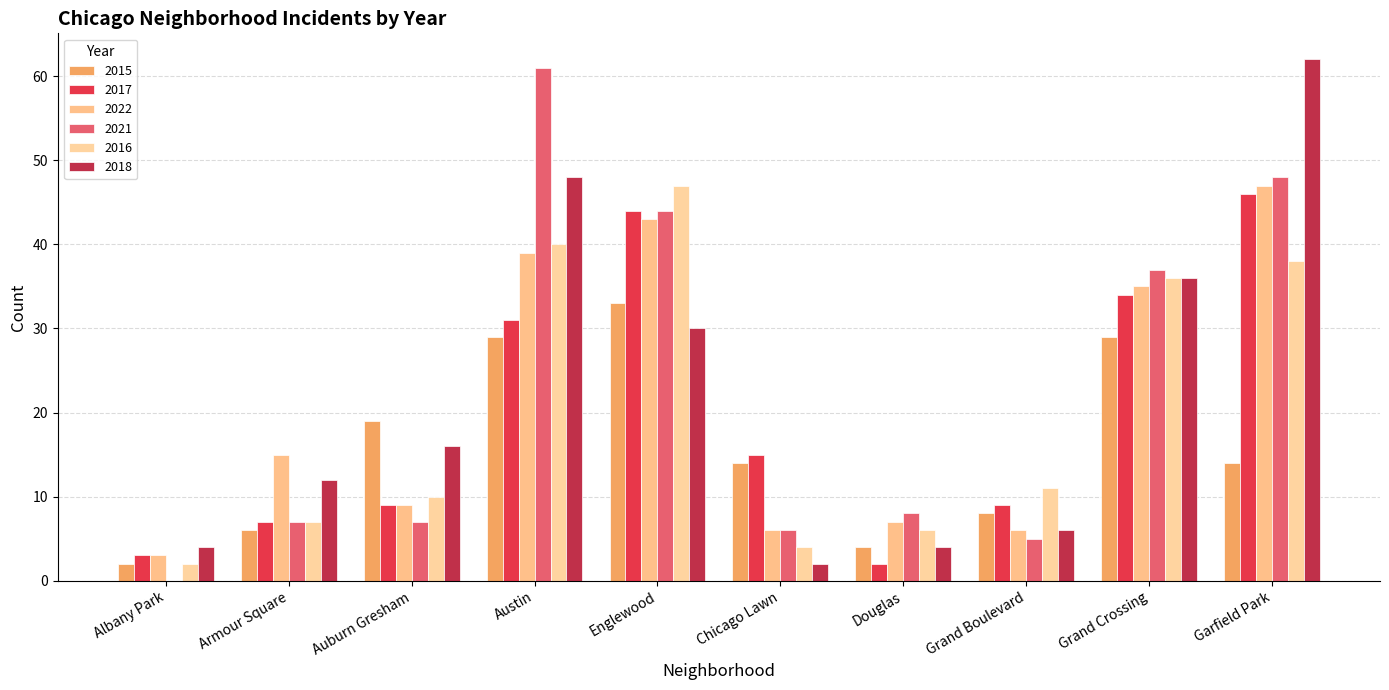

What are all the series names shown in the legend?

2015, 2017, 2022, 2021, 2016, 2018